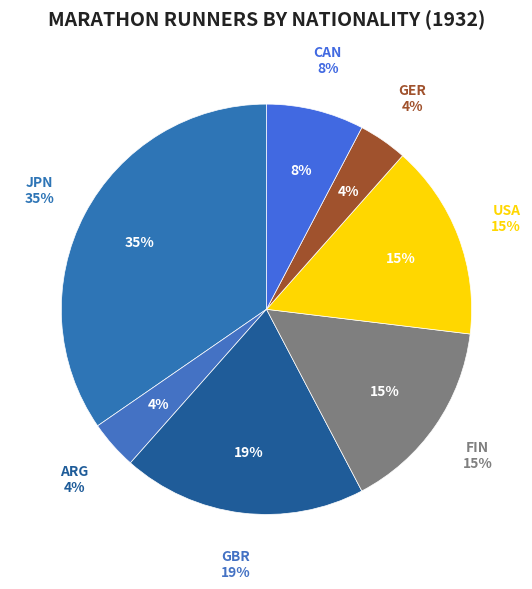

True or false: ARG accounts for 4% of the total.

True